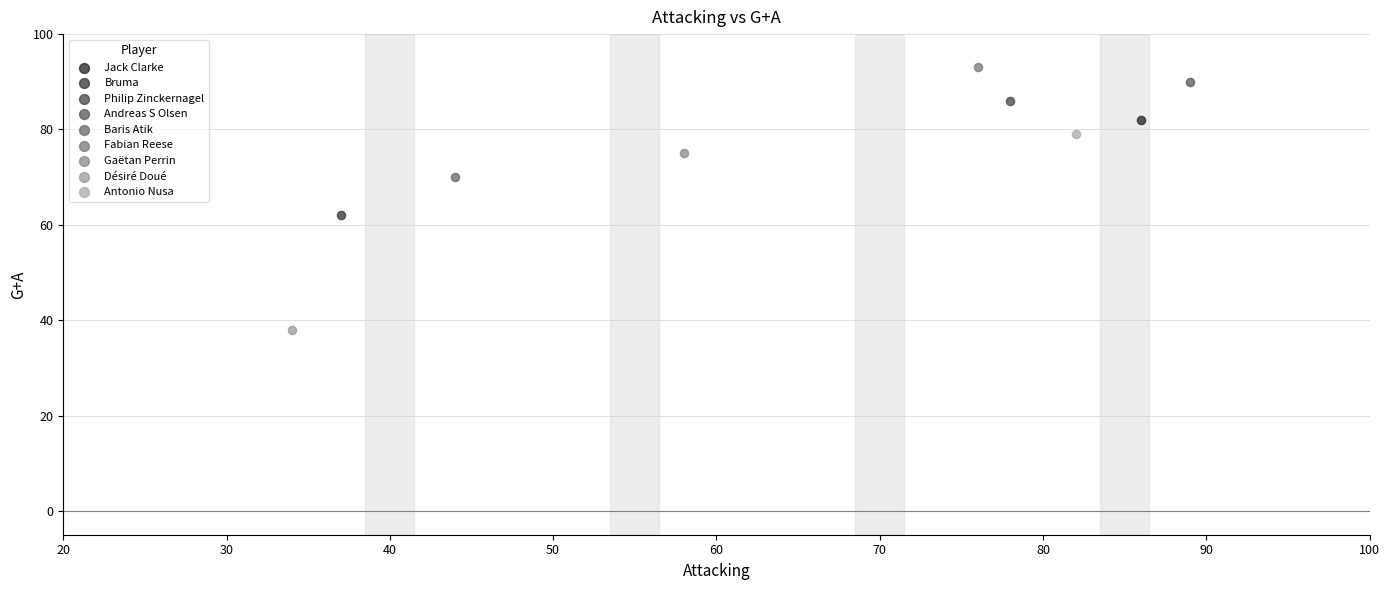

Which series reaches the minimum Y coordinate?

Désiré Doué